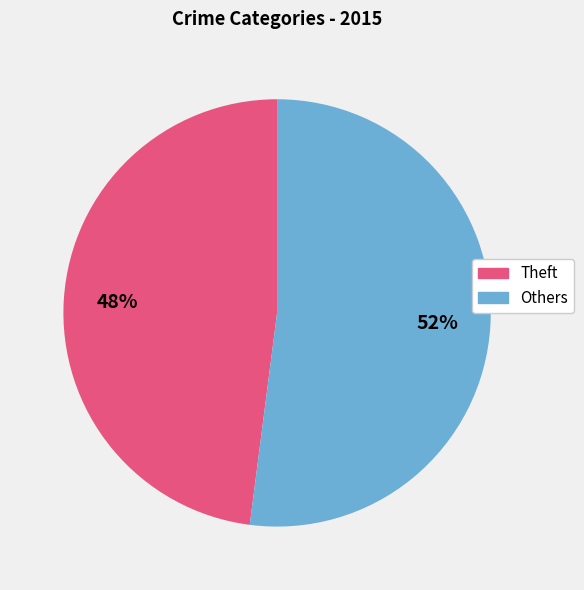

Does any single category account for the majority?

Yes